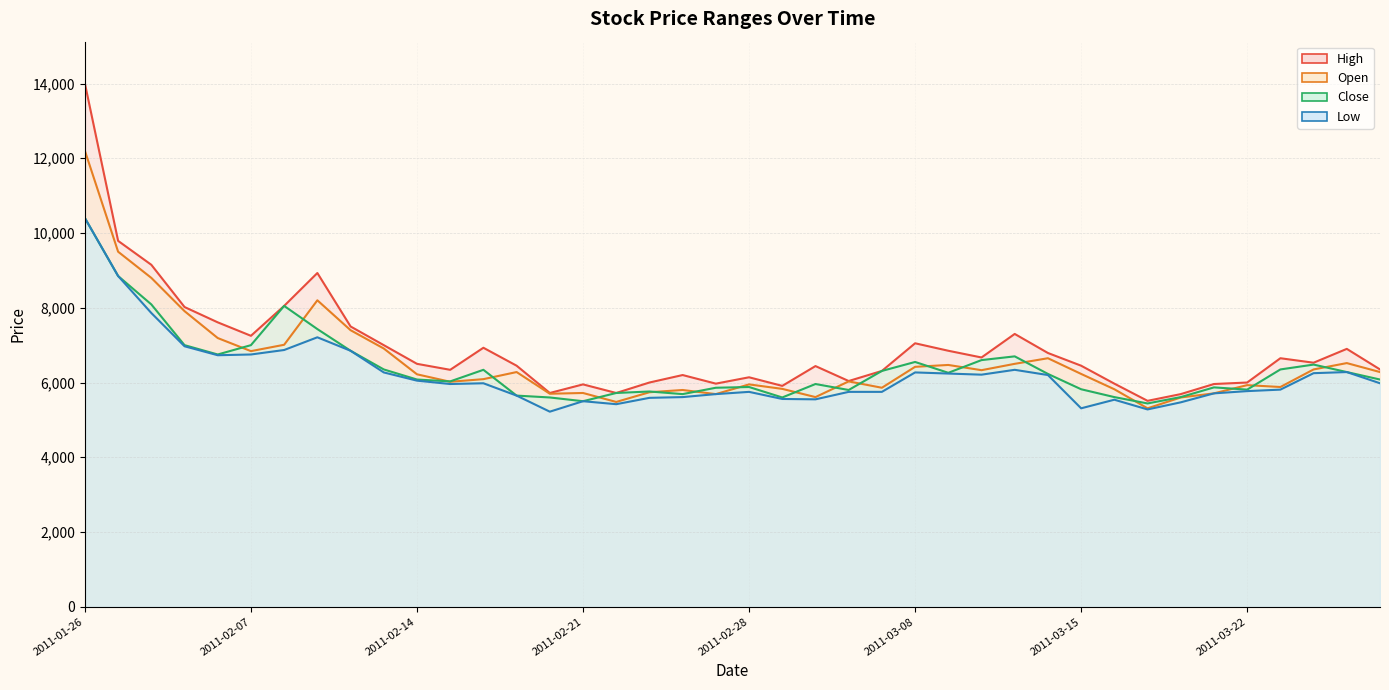

At which category is the sum across all series the highest?

2011-01-26